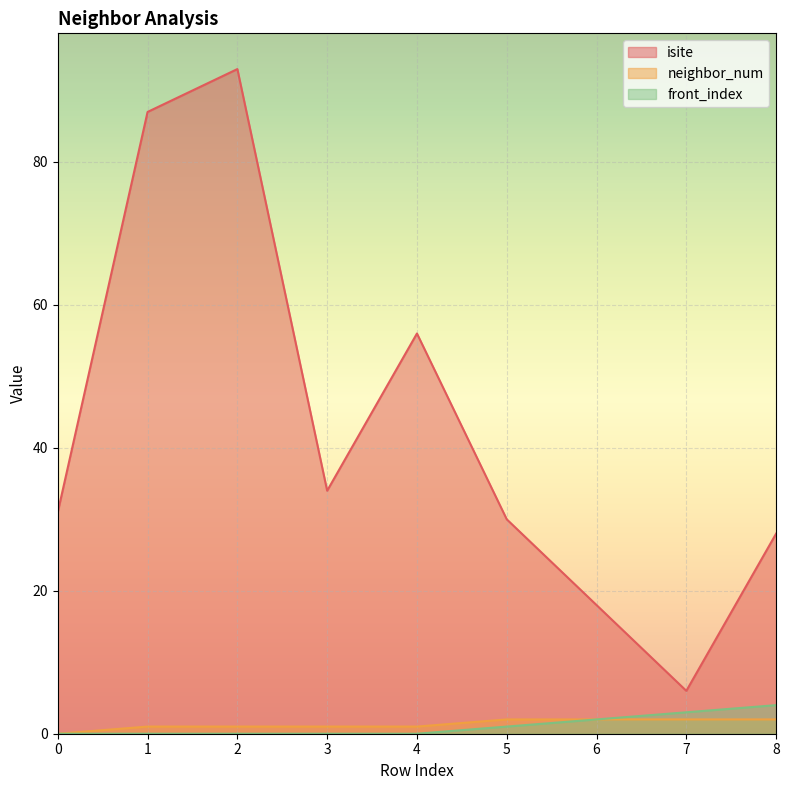

The neighbor_num series shows 1 at 8. True or false?

False